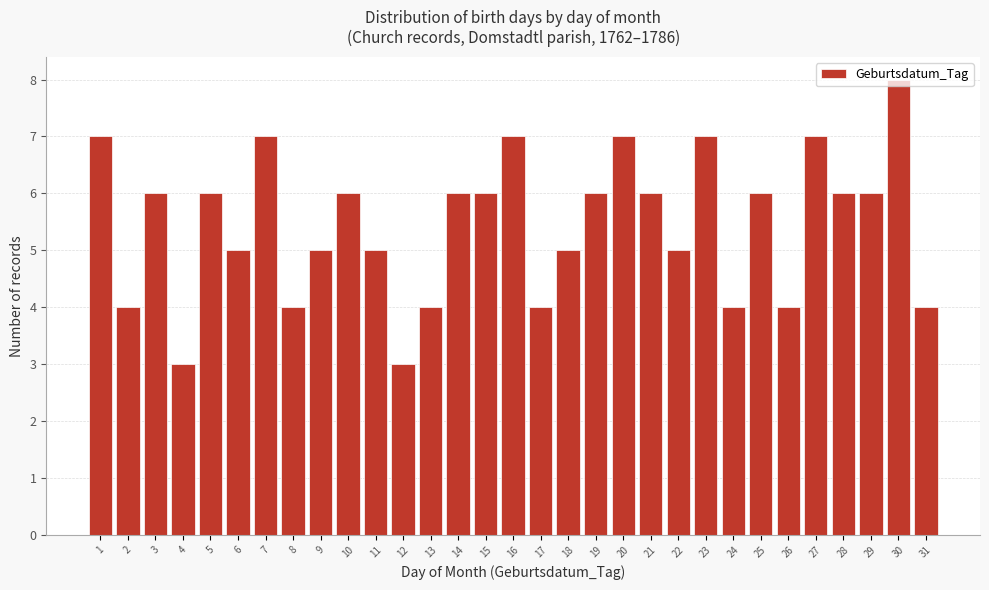

How tall is the bar that spans 4.5 to 5.5 on the x-axis? The values are not printed on the chart, so give them approximately, as read against the axis.

6